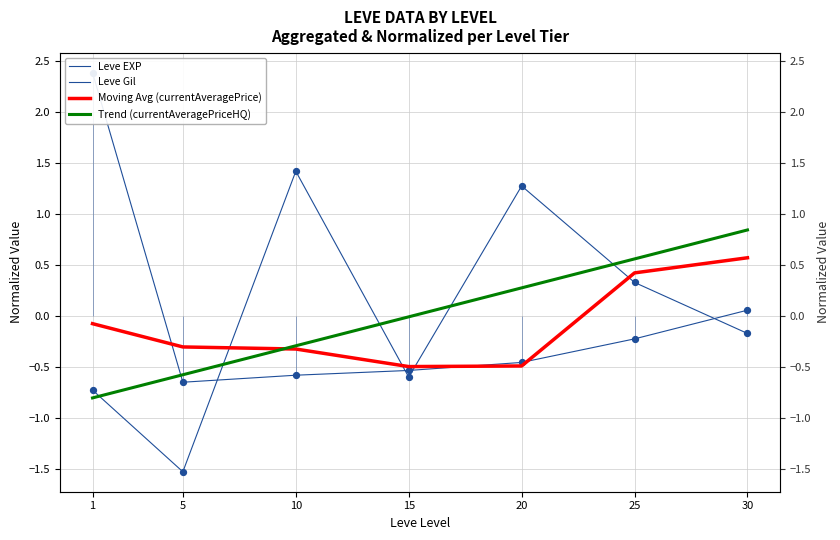

Which series reaches the maximum Y coordinate?

Leve EXP